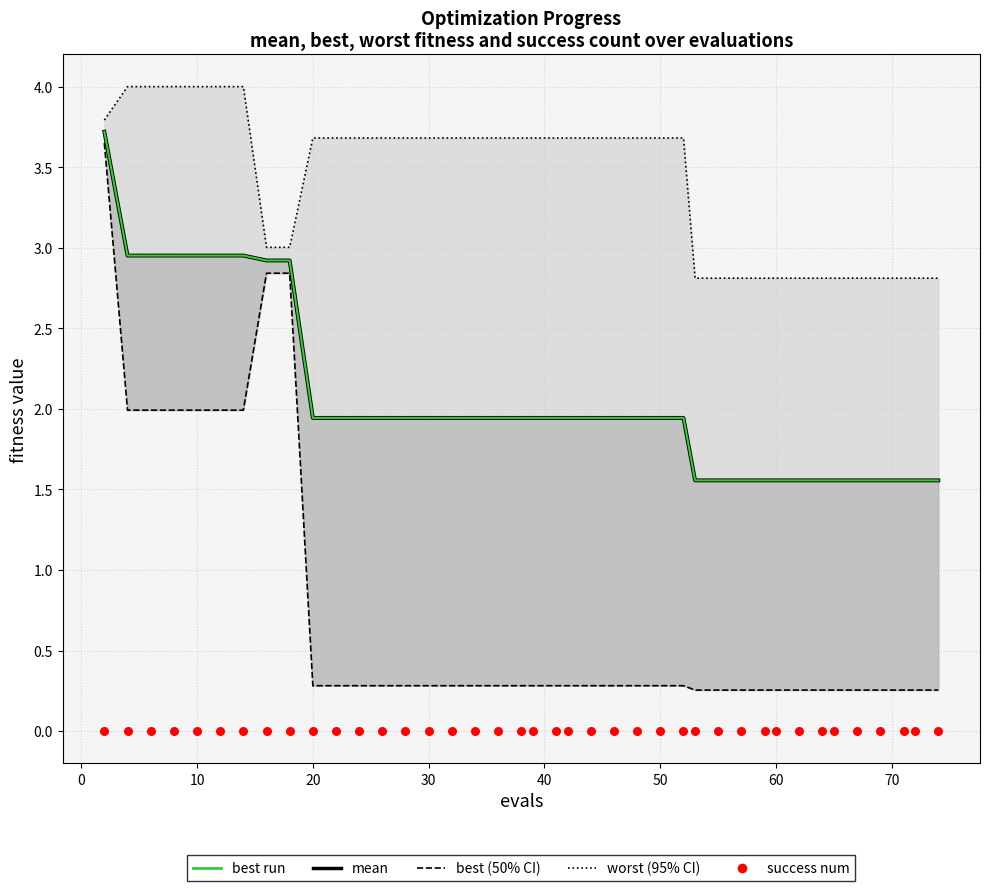

Which series contains the highest Y value?

worst (95% CI)